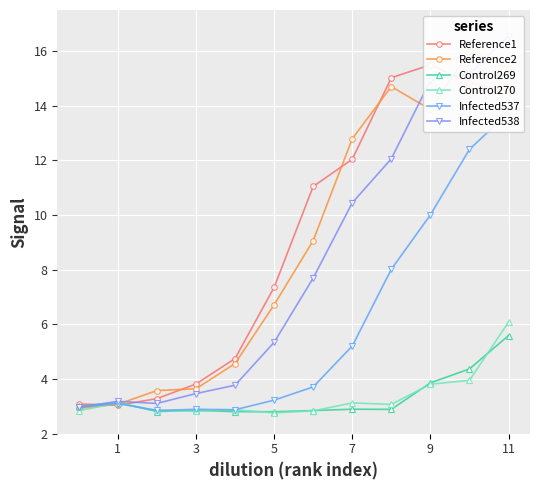

Is it true that Control270 equals 6.1 at 11?

True